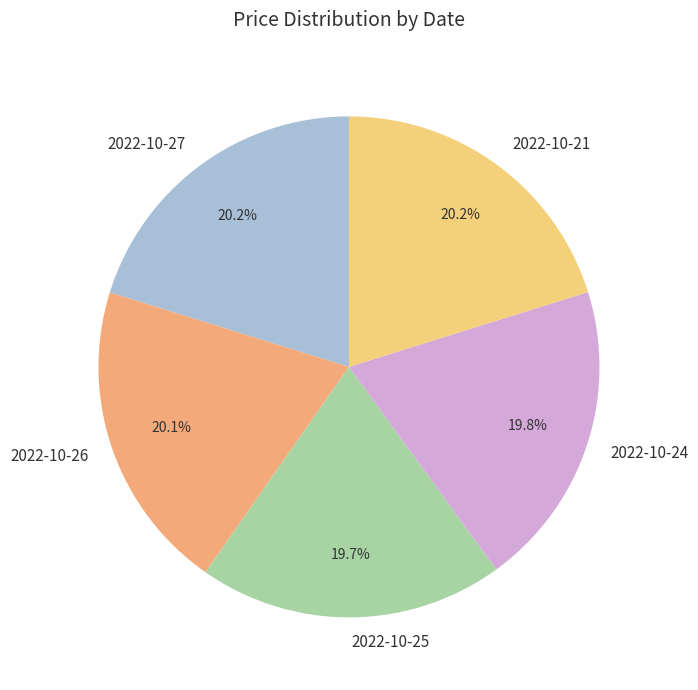

Combined, do 2022-10-27 and 2022-10-24 account for over 50%?

No